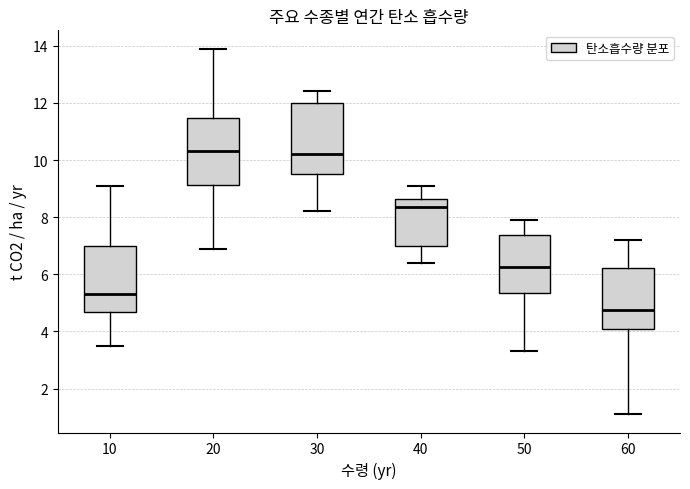

Reading left to right, transcribe this box plot: for each box, give where its median line is, the range the box spans, and where its two whiskers end, as read against the y-axis. The values are not printed on the chart, so give them approximately, as read against the axis.

10: median 5.4, box 4.6 to 7.0, whiskers 3.6 to 9.2
20: median 10.4, box 9.2 to 11.4, whiskers 7.0 to 14.0
30: median 10.2, box 9.6 to 12.0, whiskers 8.2 to 12.4
40: median 8.4, box 7.0 to 8.6, whiskers 6.4 to 9.2
50: median 6.2, box 5.4 to 7.4, whiskers 3.4 to 8.0
60: median 4.8, box 4.2 to 6.2, whiskers 1.2 to 7.2